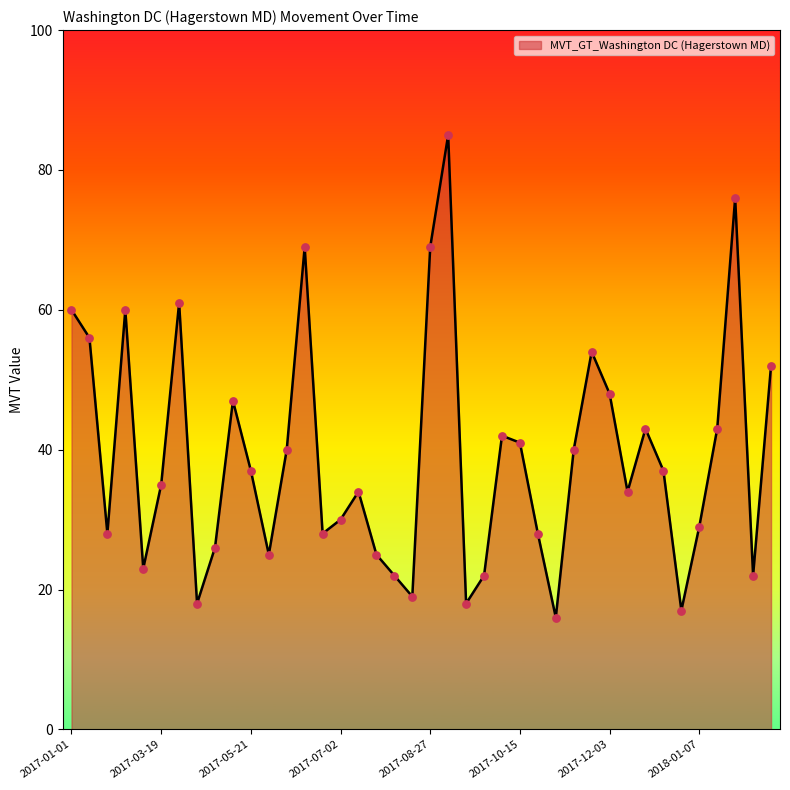

What is the difference between the maximum and minimum values?

69